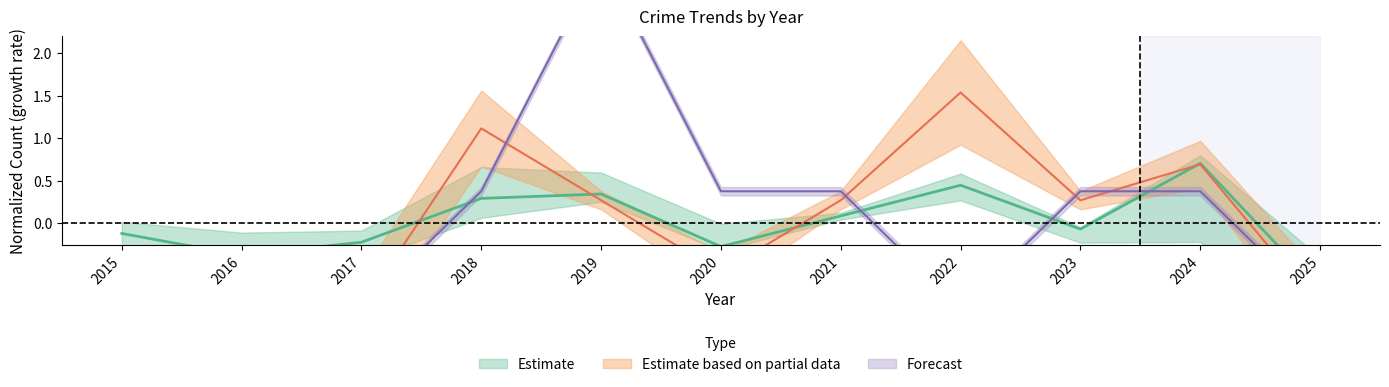

Is the value of Aggravated Assault at 2019 greater than the value of Aggravated Battery at 2017?

Yes